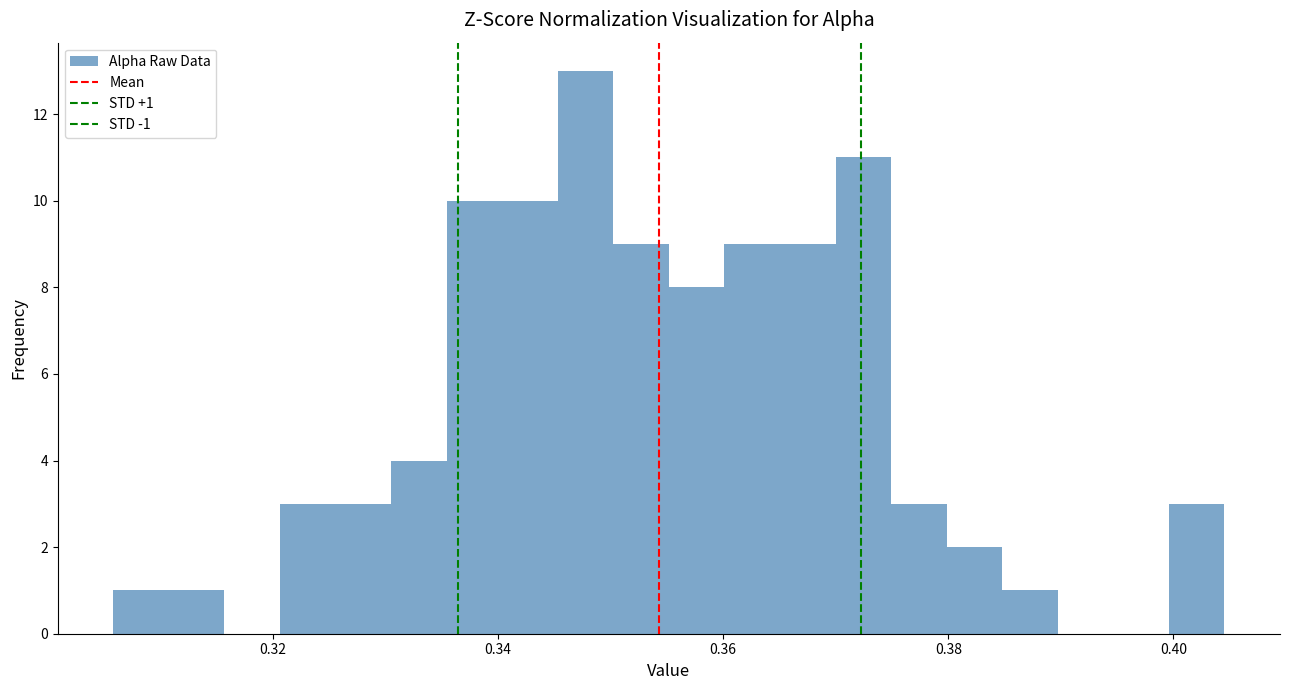

Read against the x-axis, roughly where is the centre of the tallest bar?

0.348